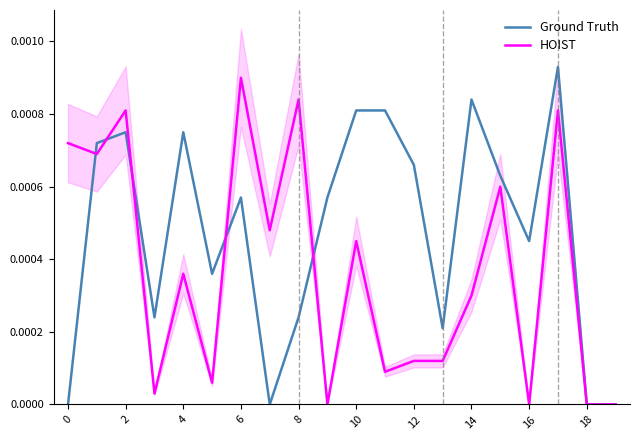

Which series has the largest range (max minus min)?

Ground Truth